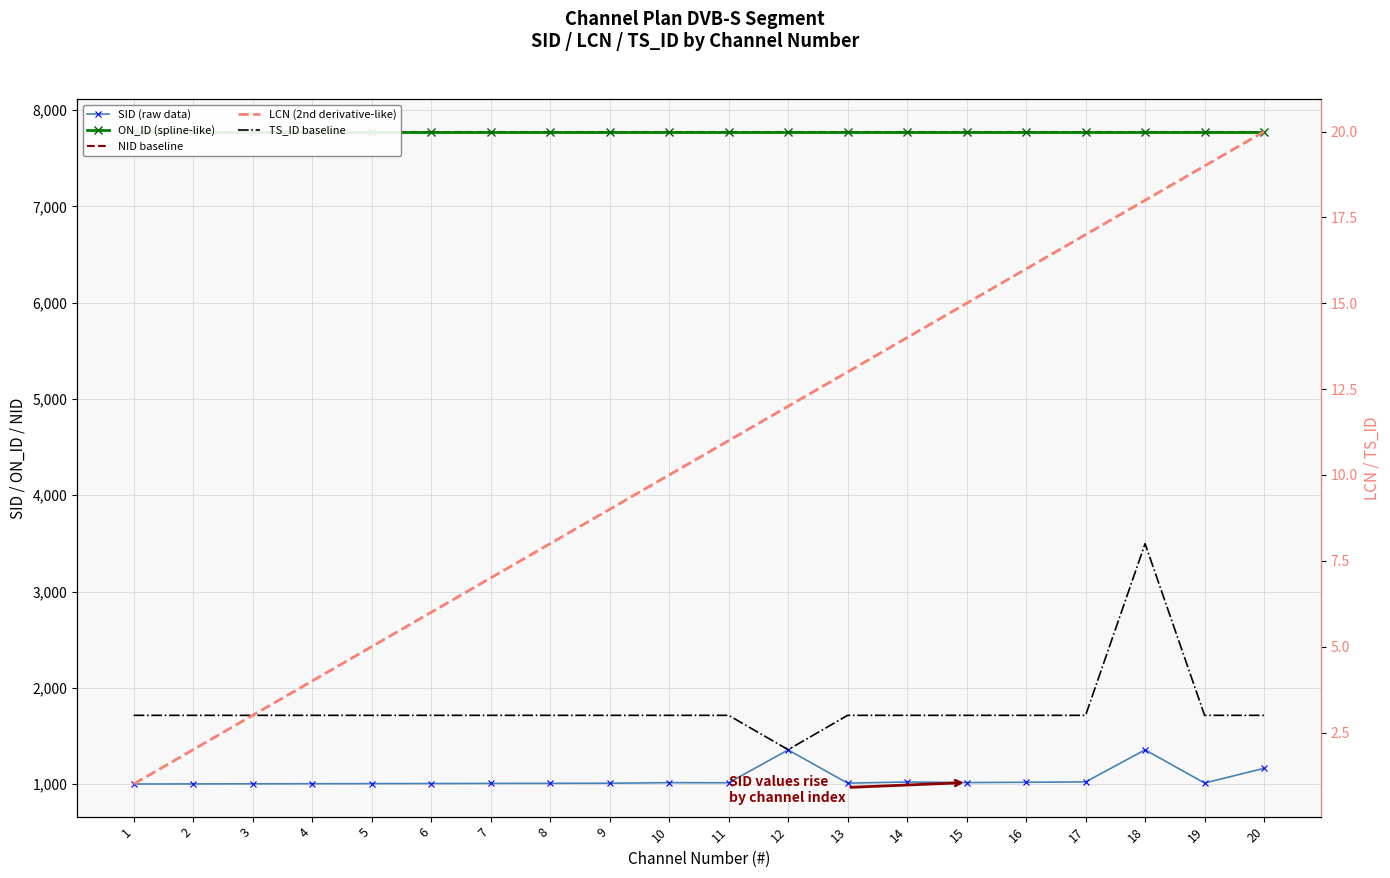

Where is TS_ID baseline nearest to the value 5?

1